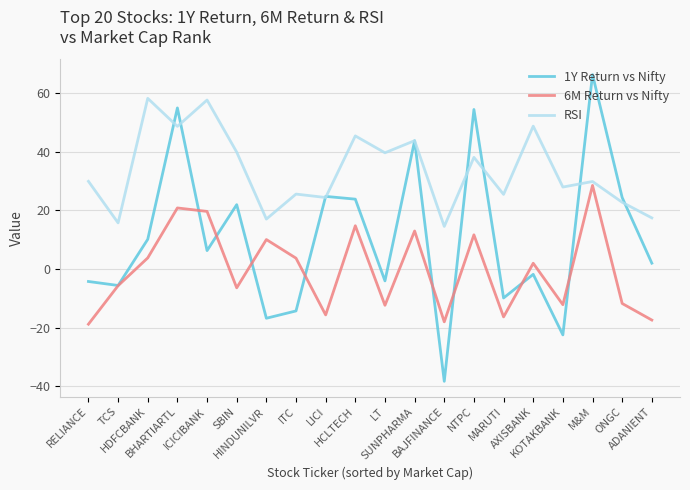

Does the chart display data point markers on the line(s)?

No